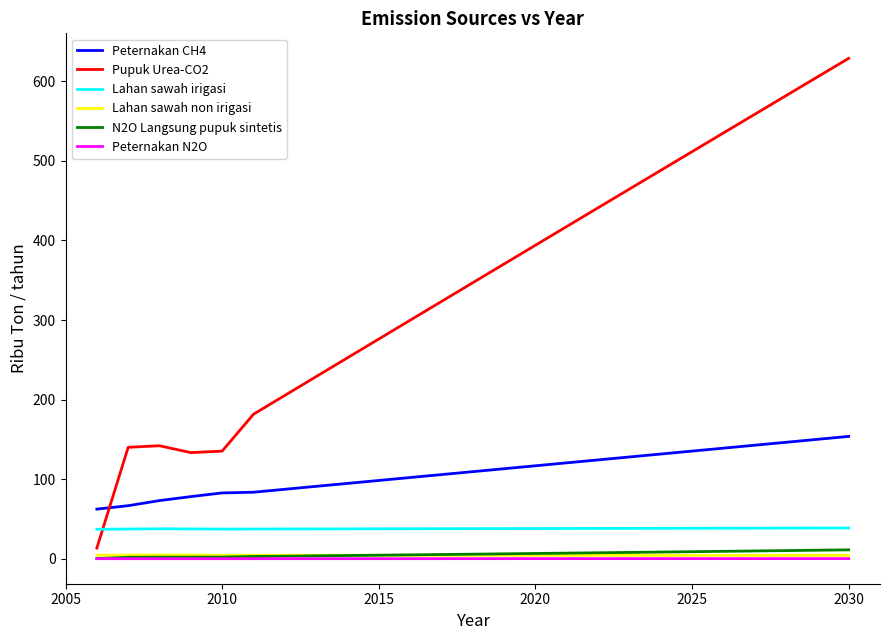

True or false: Peternakan N2O and Peternakan CH4 cross at least once.

False